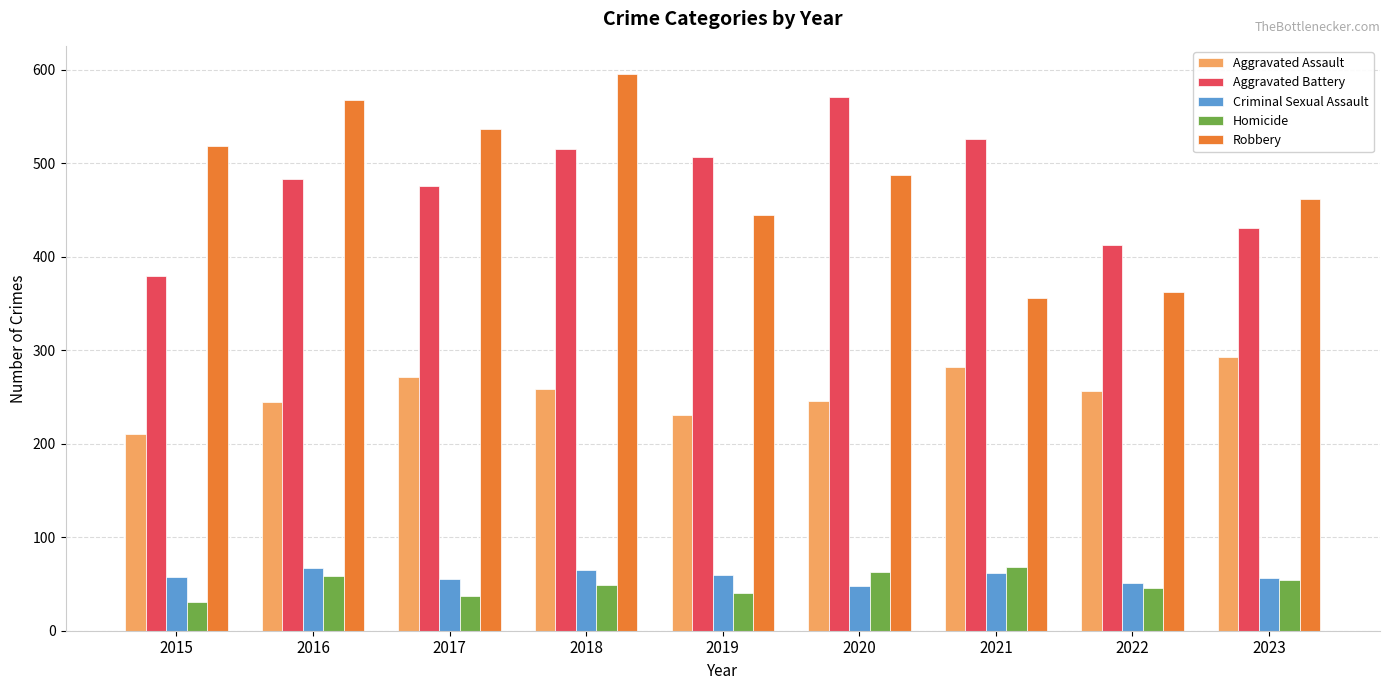

The Aggravated Battery series shows 185 at 2019. True or false?

False